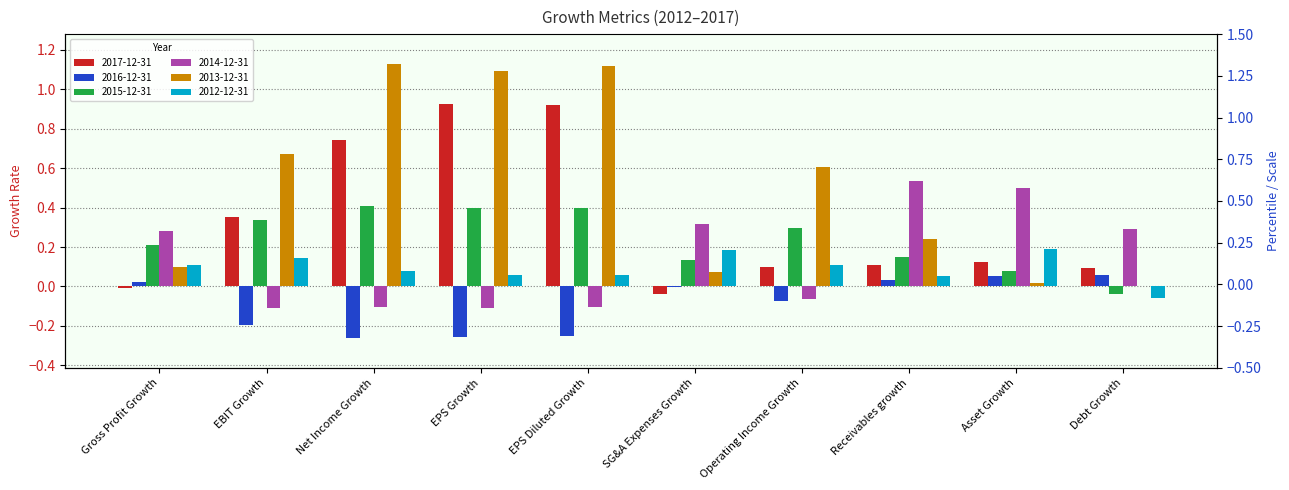

Are the bars horizontal?

No